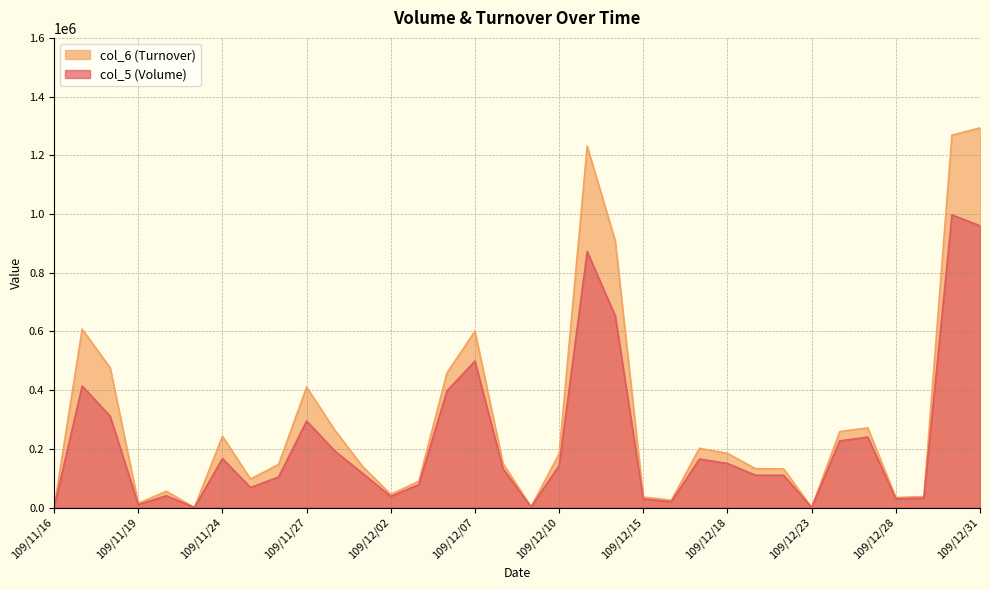

What value does the col_5 (Volume) series have at 109/12/24?

227000